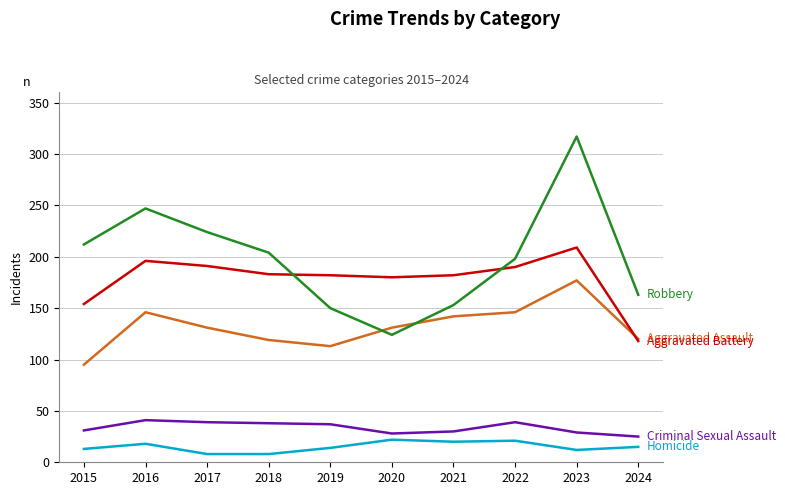

What is the total value across all series at 2015?

505